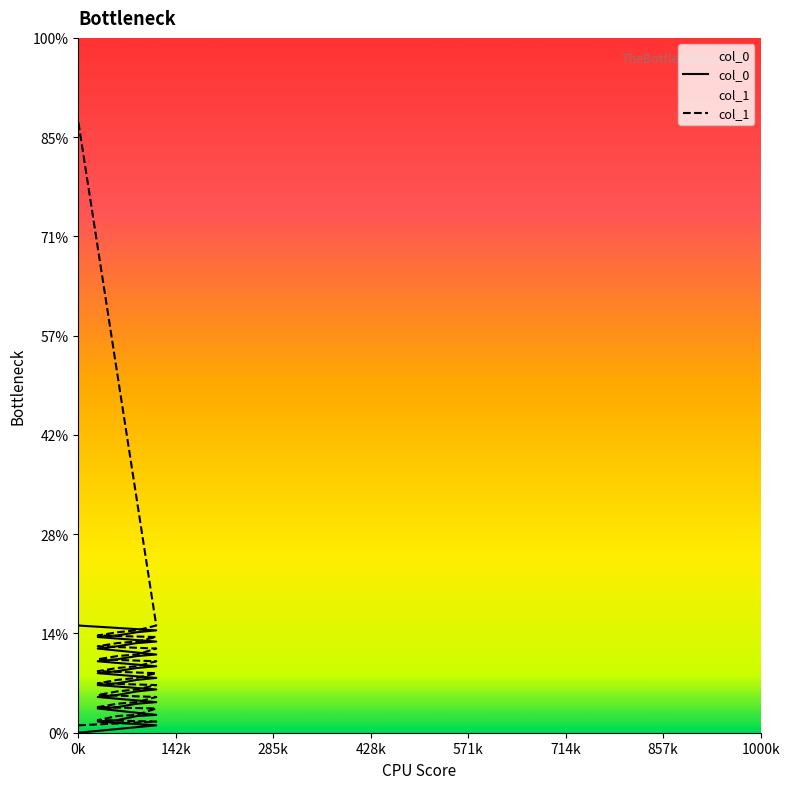

What is the label of the 4th point from the left?

428k